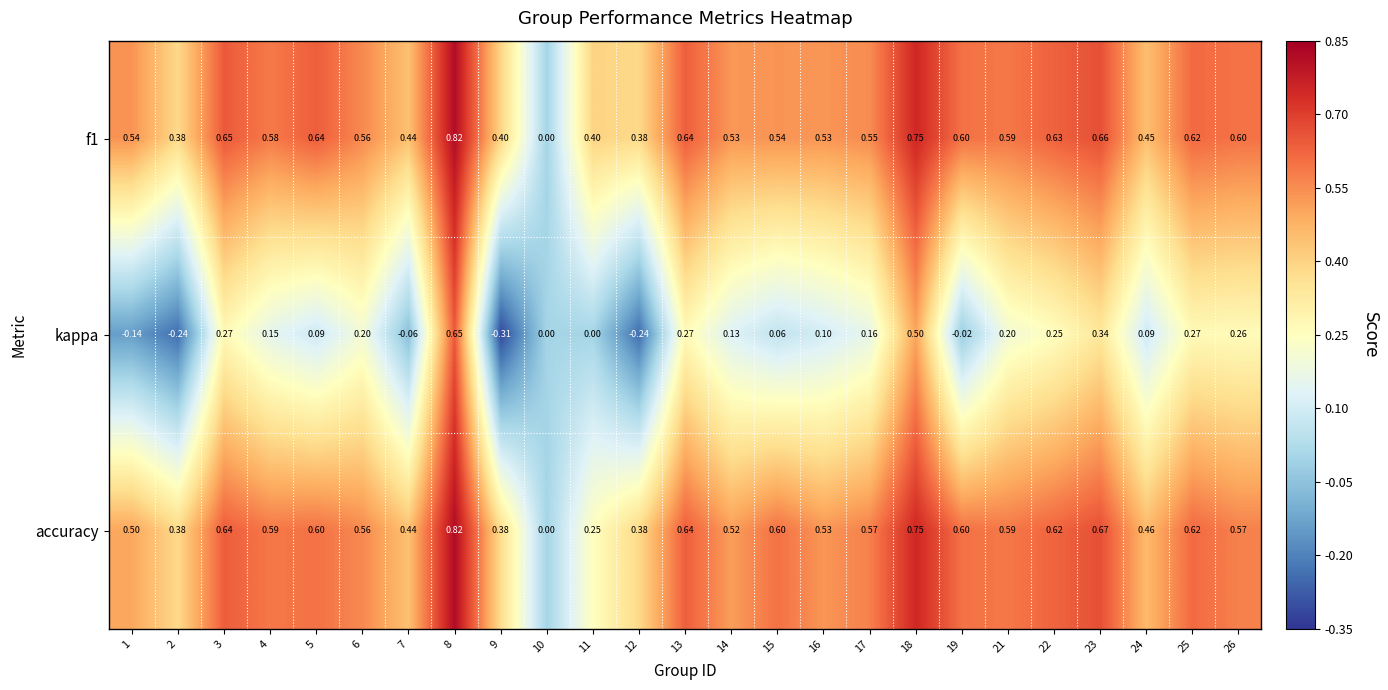

Count the number of data series in this chart.

3